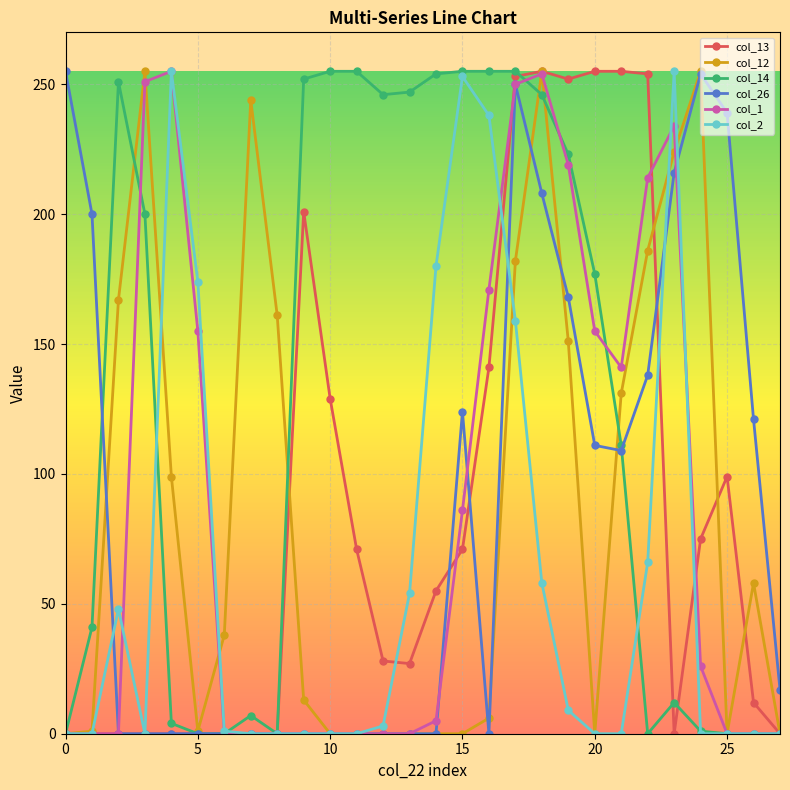

Which series has the largest total across all categories?

col_14